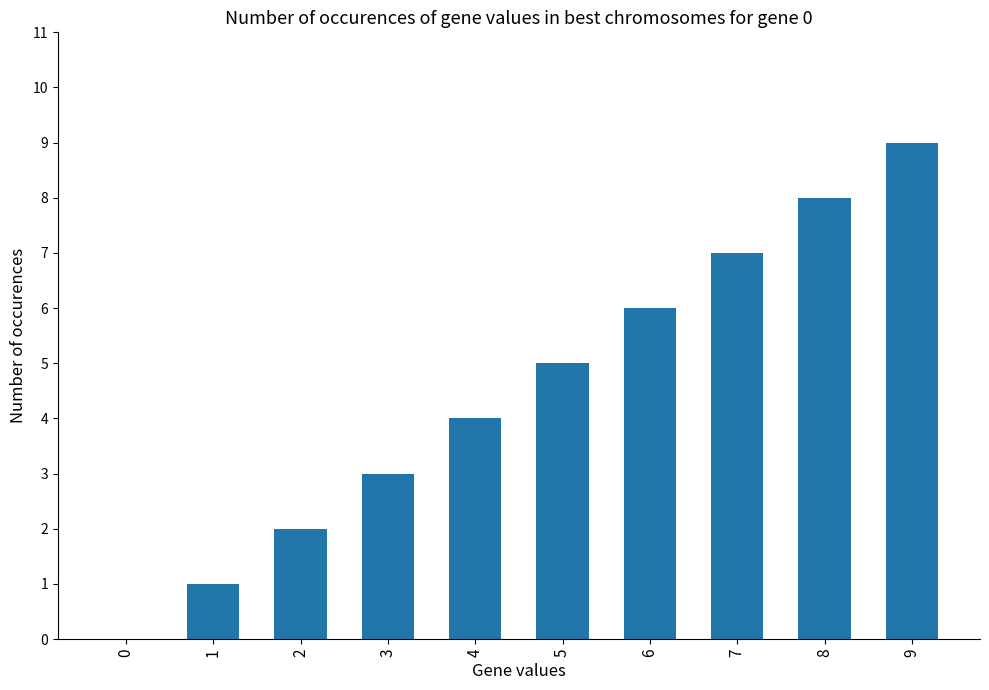

What is the sum of all values?

45